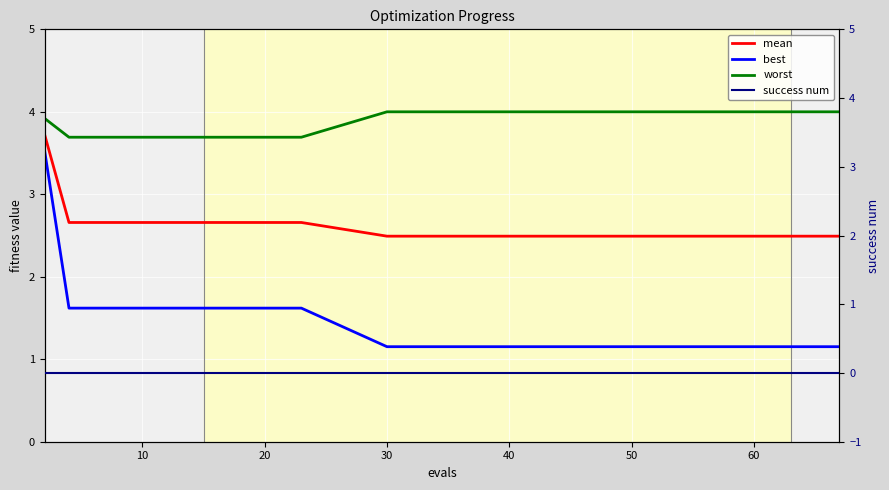

What is the minimum value for mean?

2.5